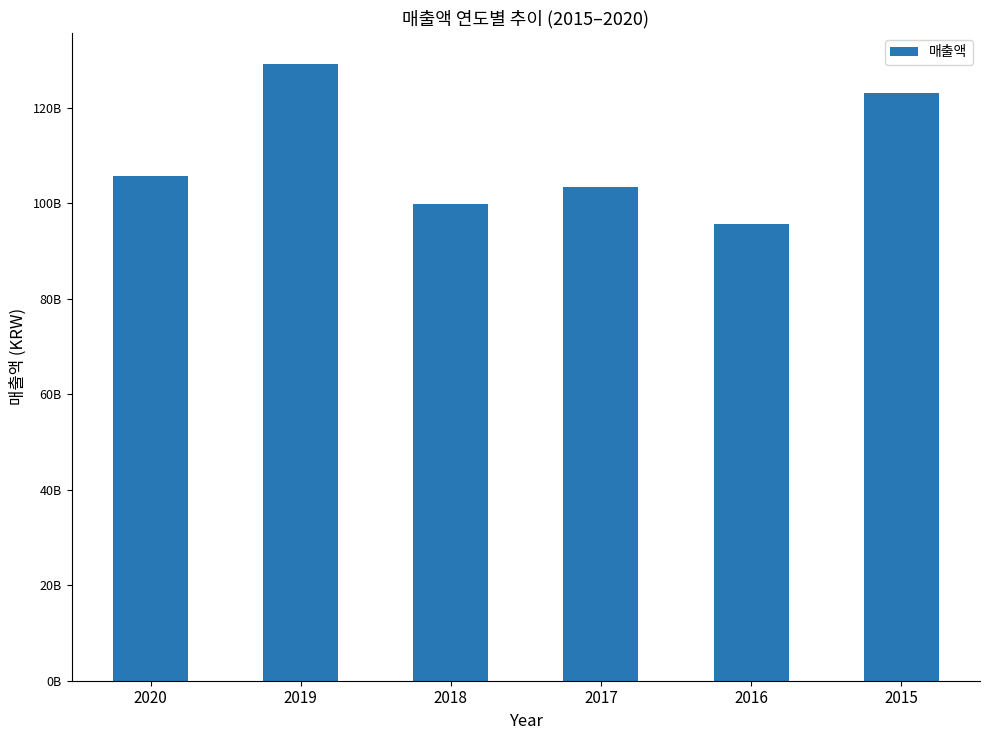

How many values exceed 105747185253?

2